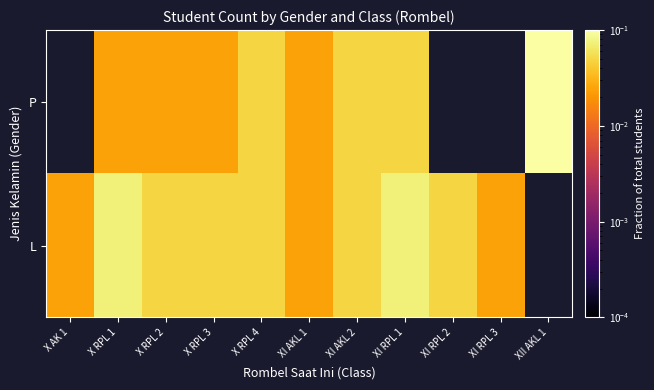

Which category has the highest value in the L series?

X RPL 1